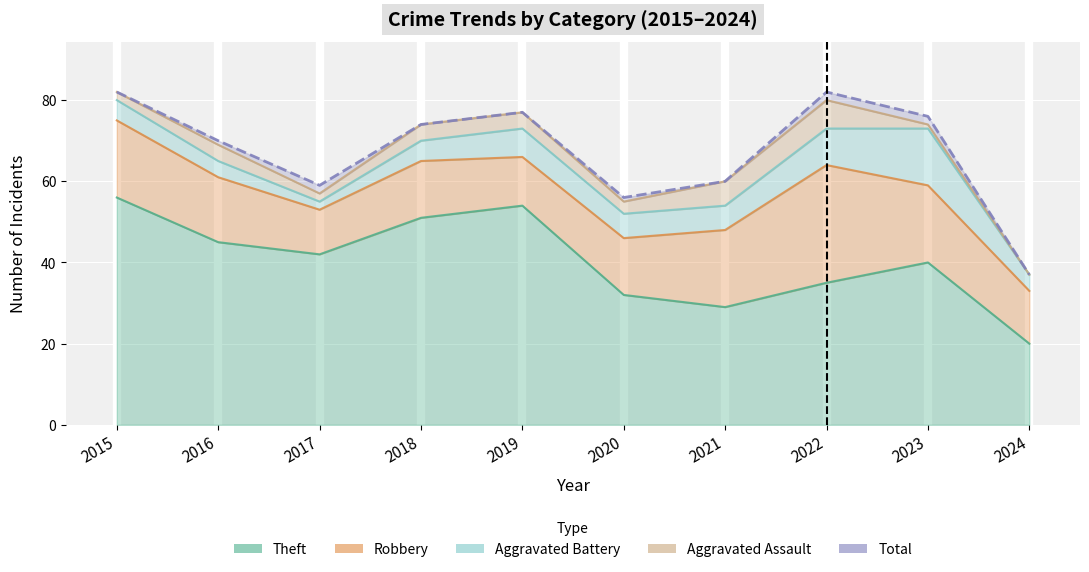

The value of Aggravated Assault at 2018 is 6. True or false?

False